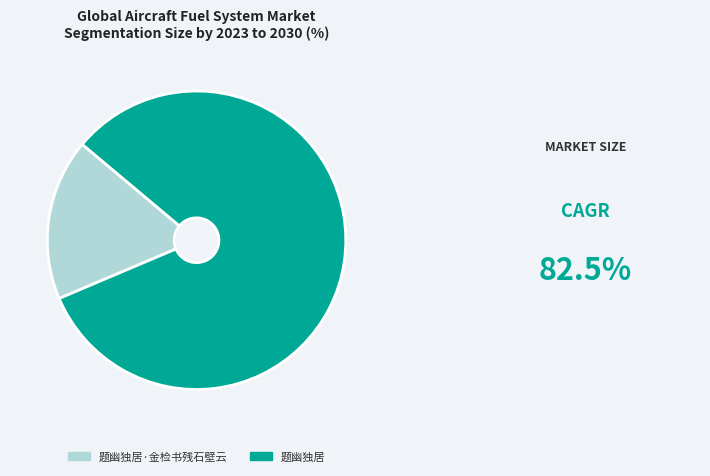

Is there any slice that represents more than half of the pie?

Yes